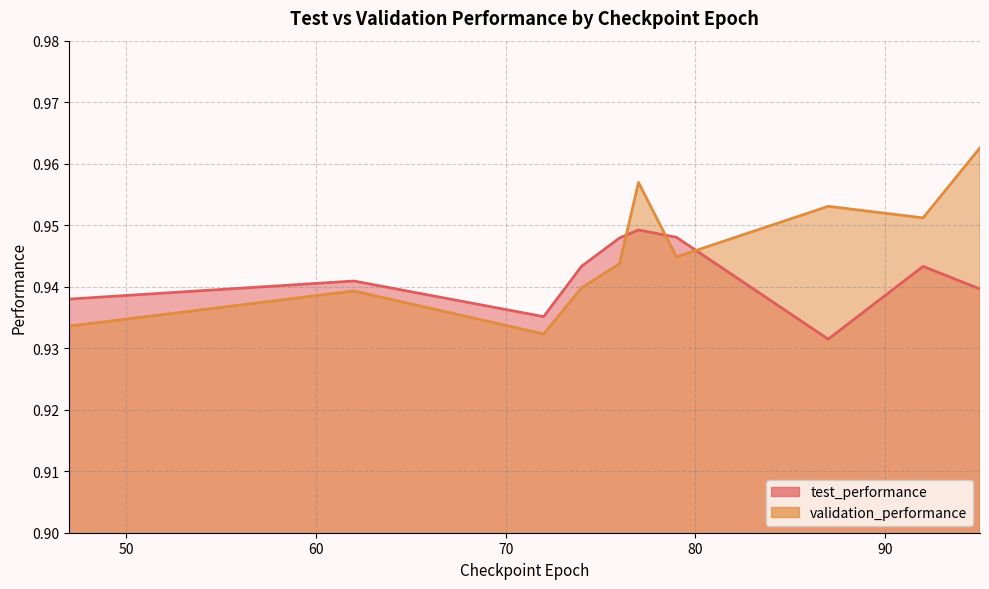

What is the minimum value shown in the chart?

0.9